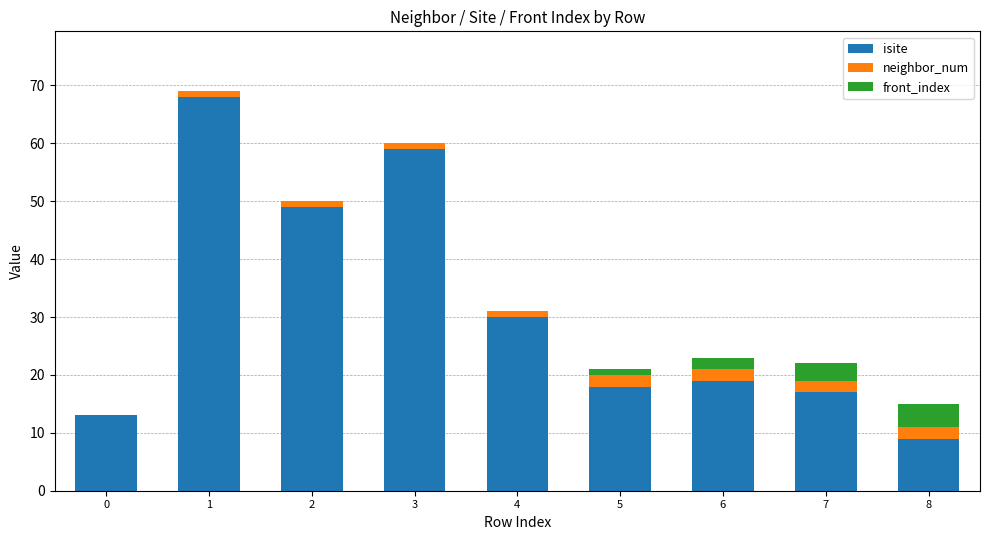

True or false: isite has a value of 9 at 6.

False